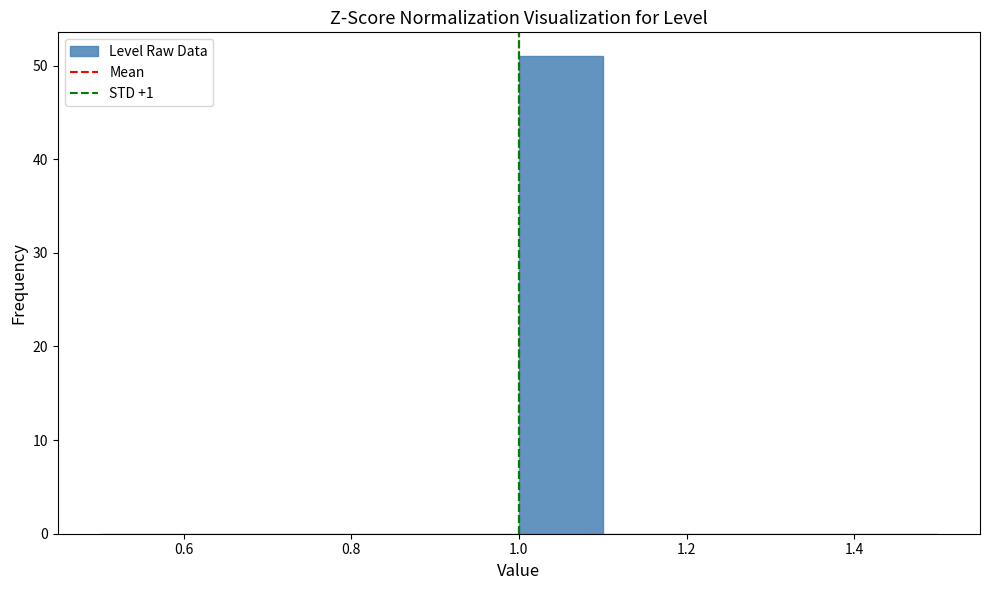

How tall is the bar that spans 1.0 to 1.1 on the x-axis? The values are not printed on the chart, so give them approximately, as read against the axis.

51